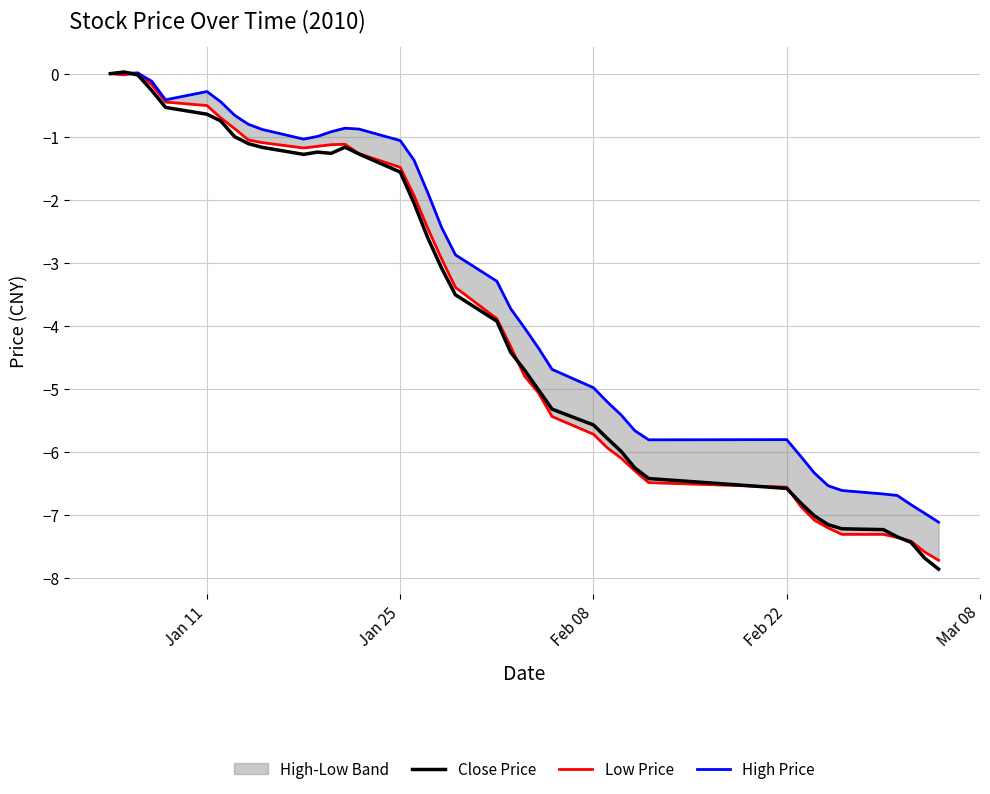

What is the minimum value for Close Price?

-7.9